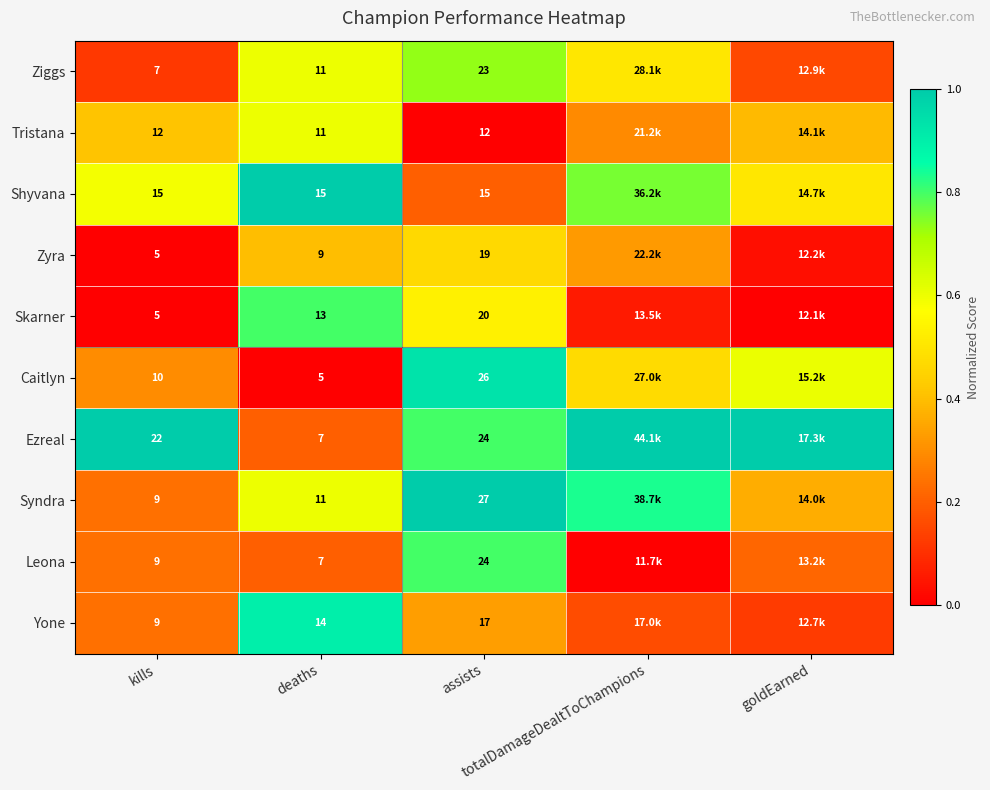

Between deaths and totalDamageDealtToChampions, which is larger?

deaths